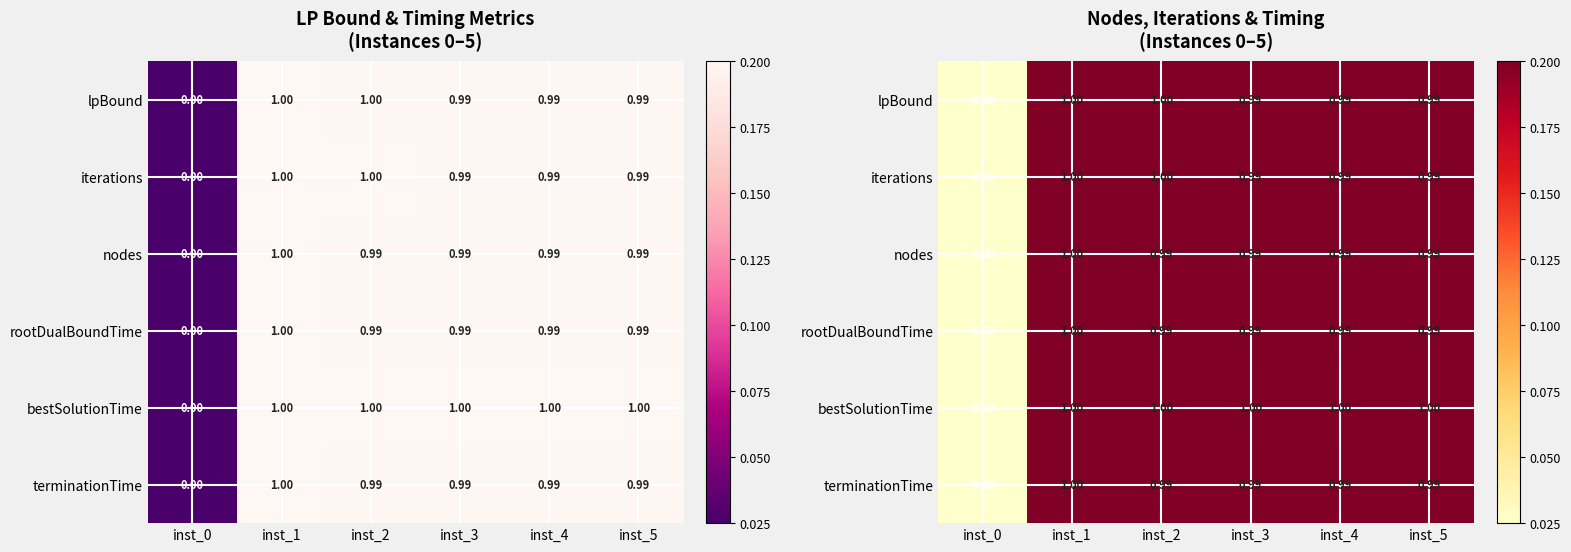

True or false: rootDualBoundTime has a value of 1.0 at inst_2.

True